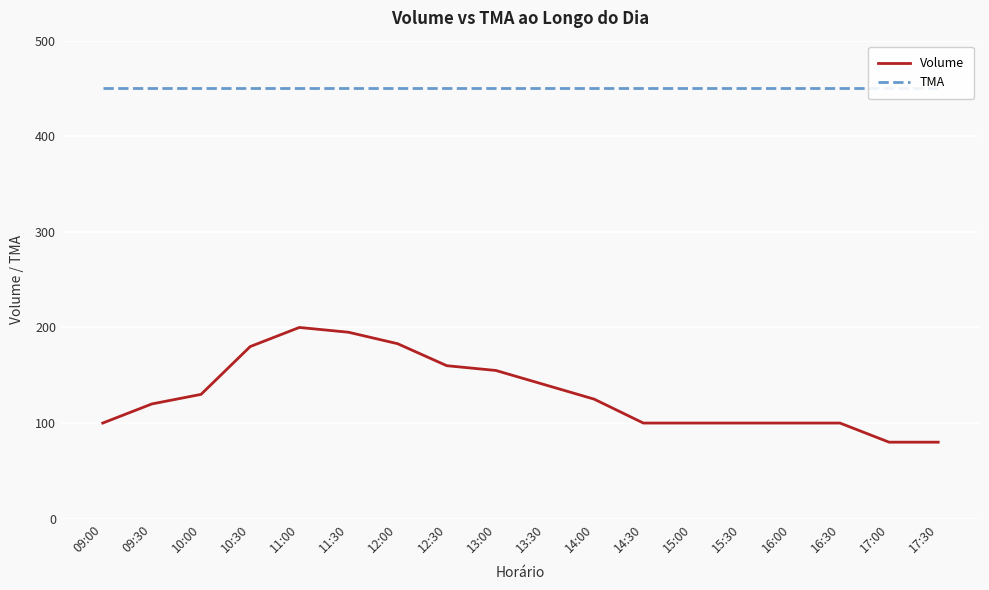

What is the highest value of the TMA series?

450